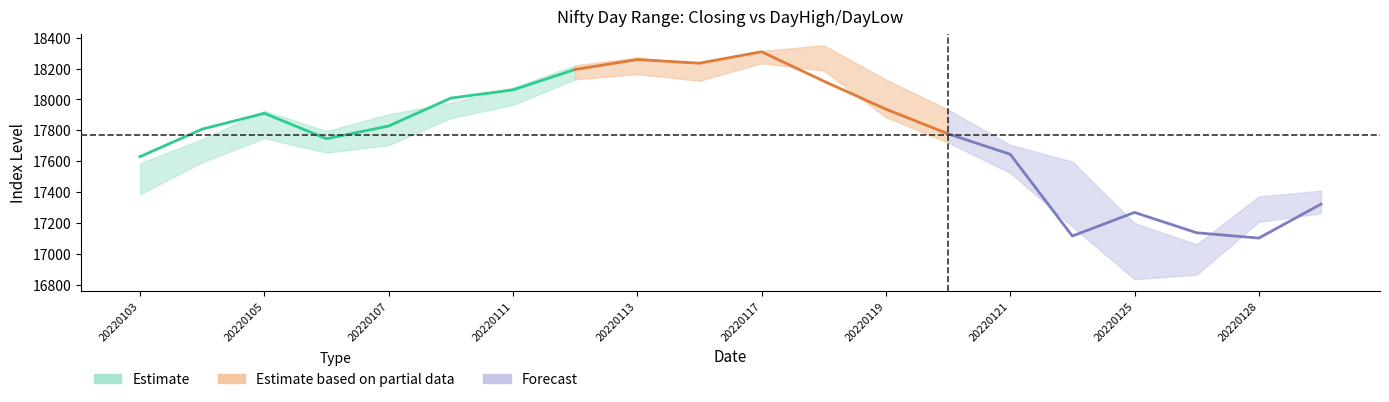

At which category is the sum across all series the highest?

20220117